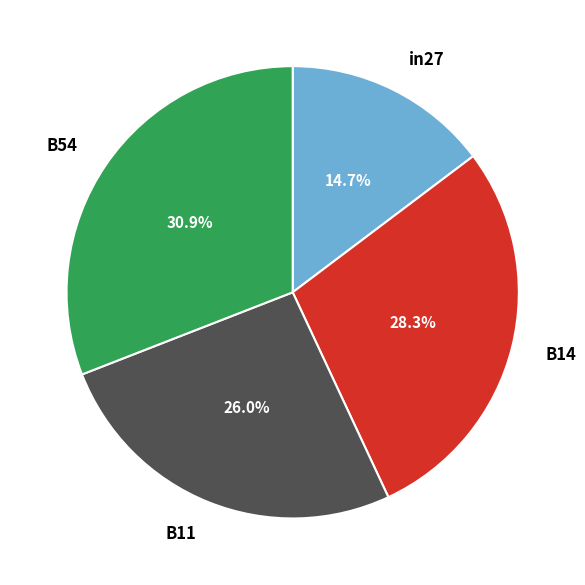

The B54 slice represents 31% of the pie. True or false?

True